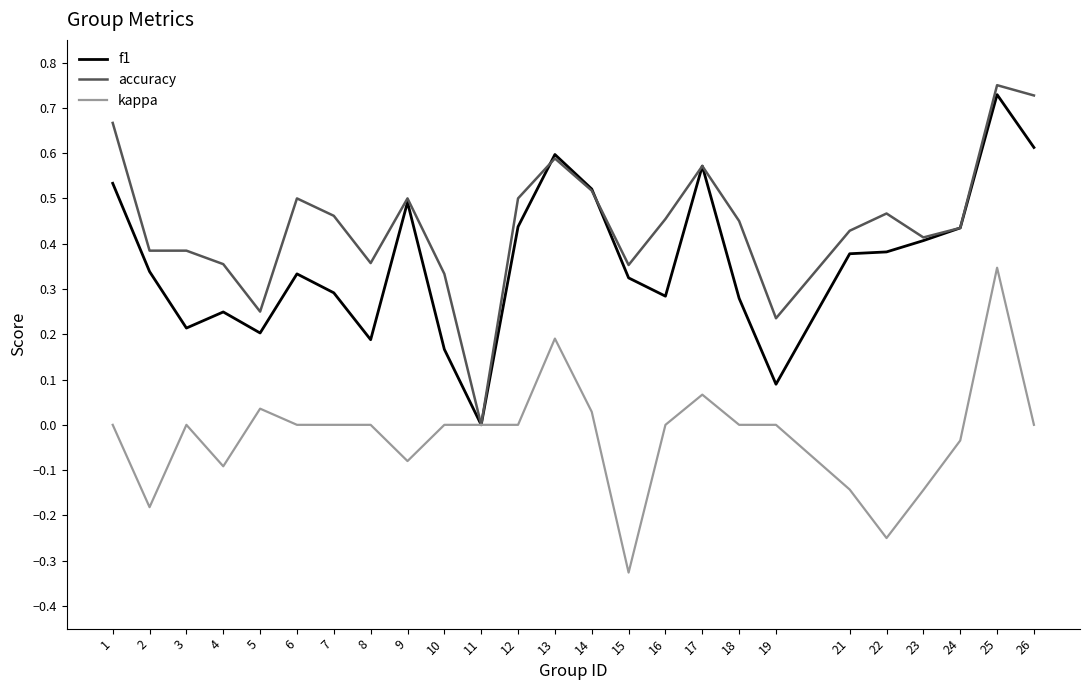

Count the f1 values in the range 0 to 1.

25